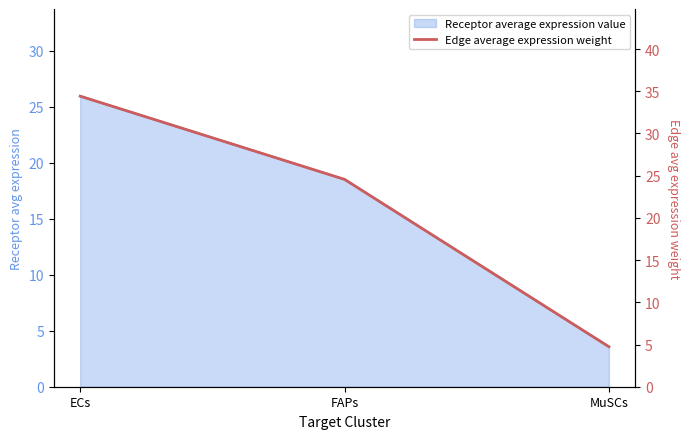

Where is the data nearest to the value 19?

FAPs